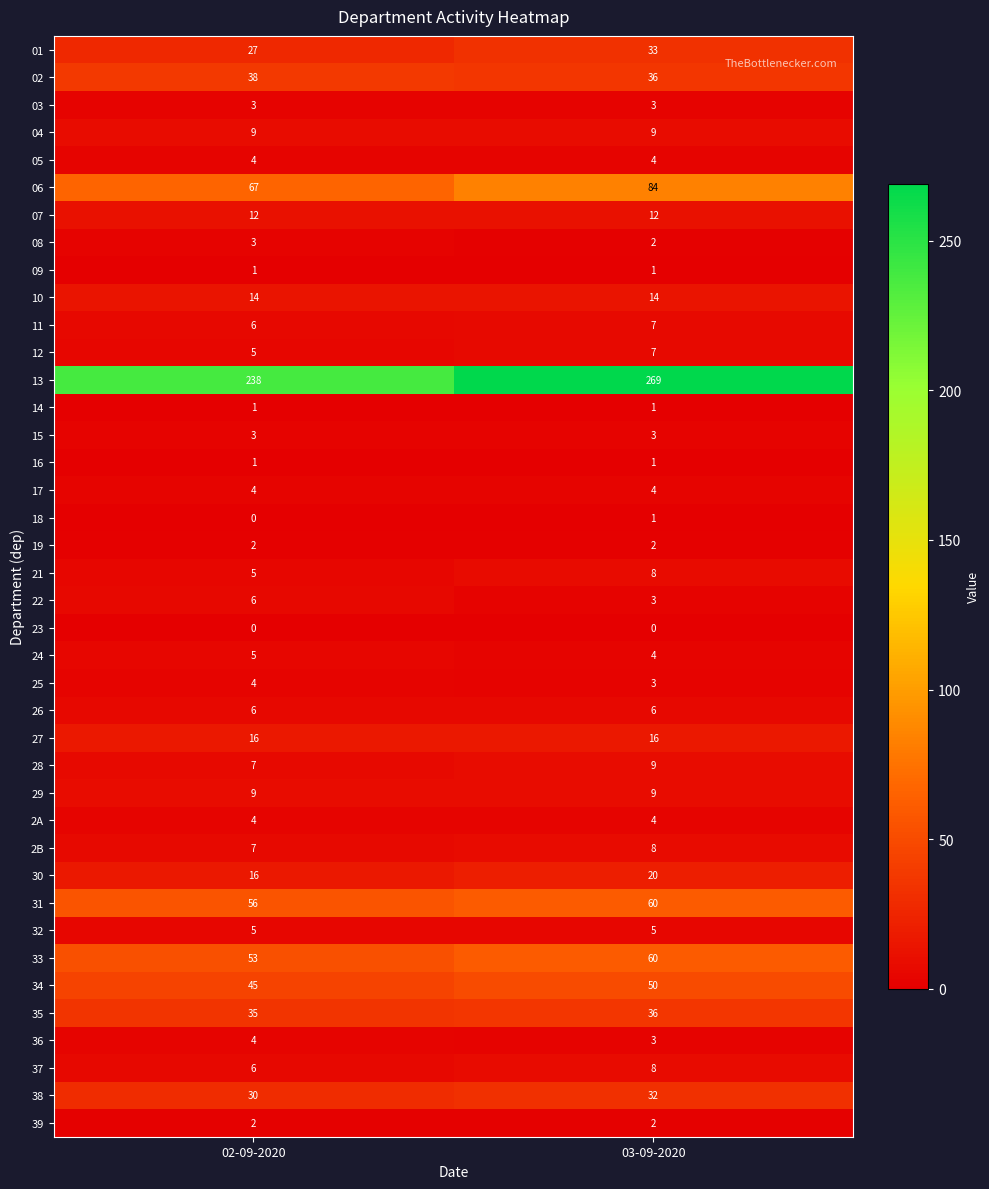

At how many categories does at least one series exceed 221?

2